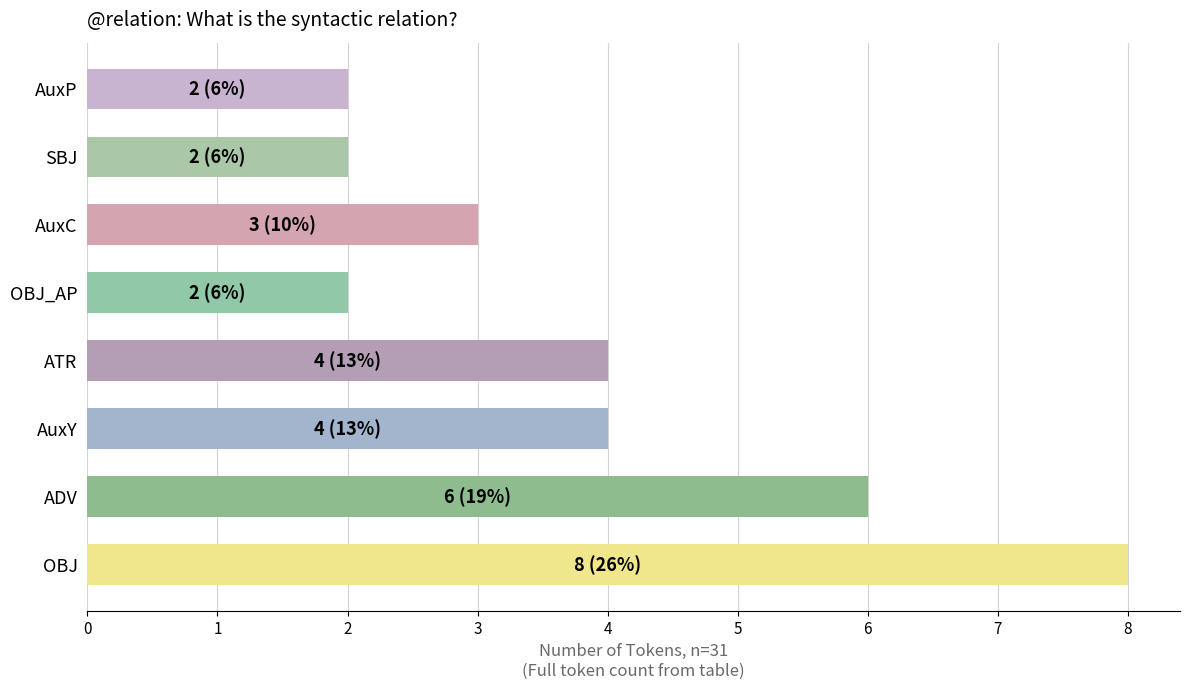

The value at AuxP is 1. True or false?

False